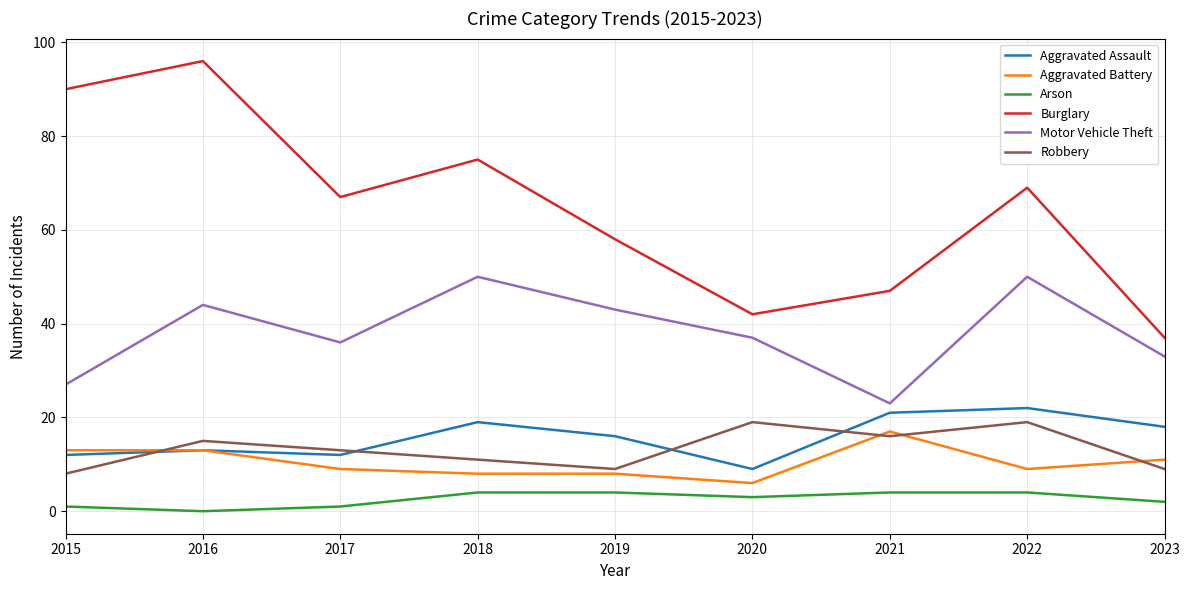

True or false: Burglary has a value of 90 at 2015.

True